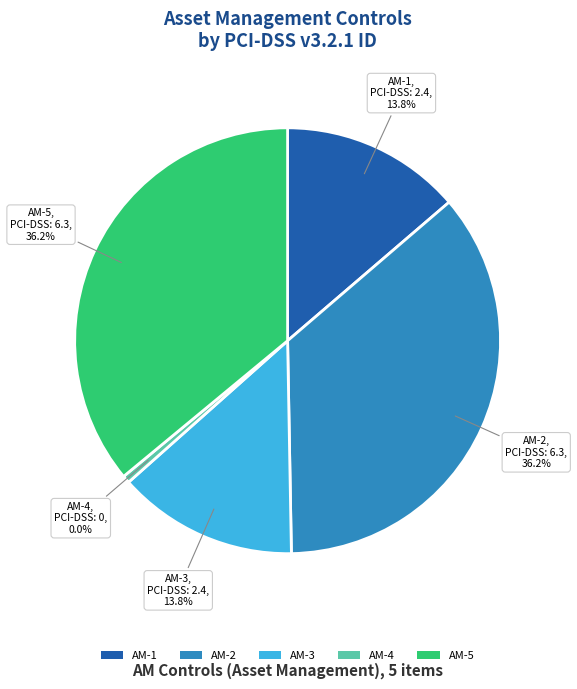

Is there any slice that represents more than half of the pie?

No